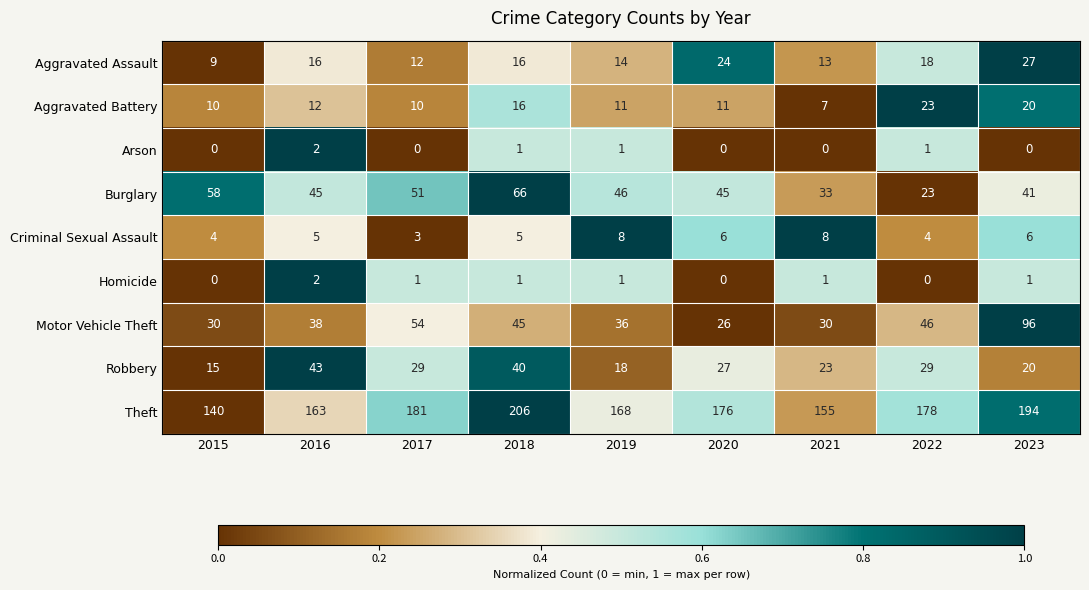

How many series are shown in this chart?

9